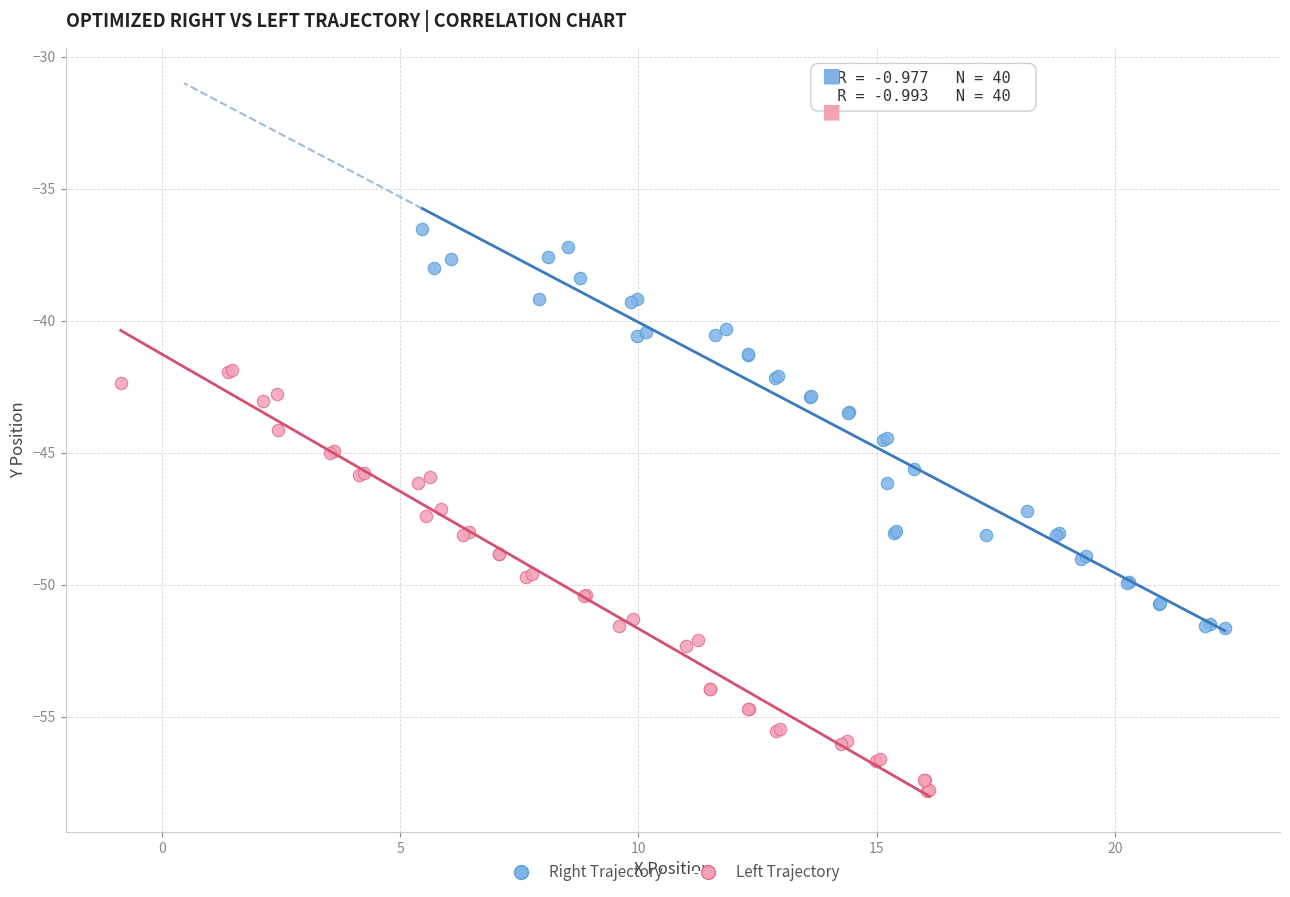

Which series contains the lowest Y value?

Left Trajectory